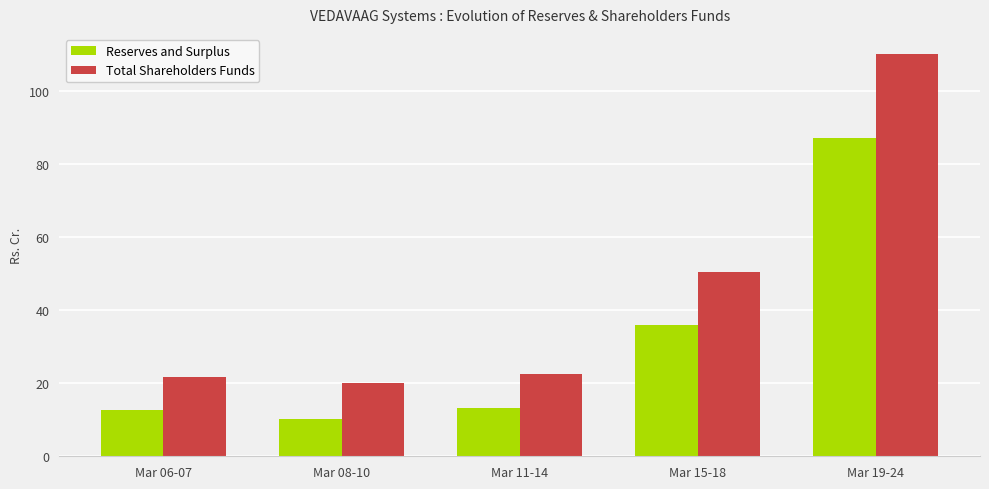

What is the sum of the Total Shareholders Funds values at Mar 08-10 and Mar 19-24?

130.2